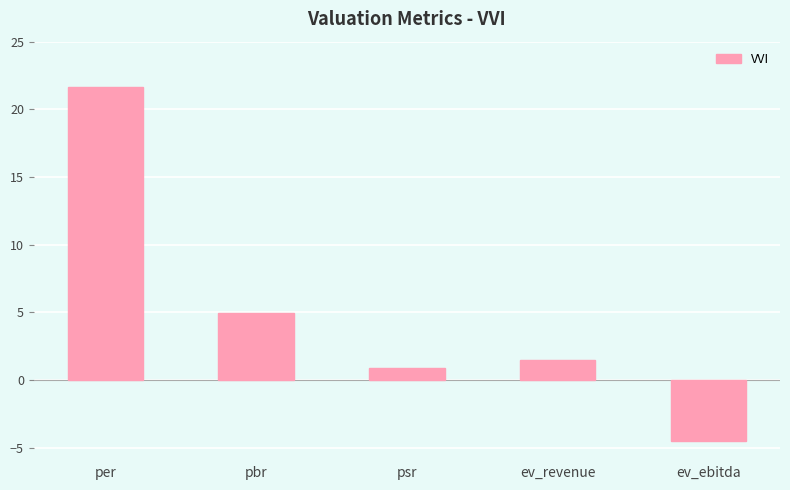

Reading left to right, transcribe all the data shown in this chart.

21.6	4.9	0.9	1.4	-4.5